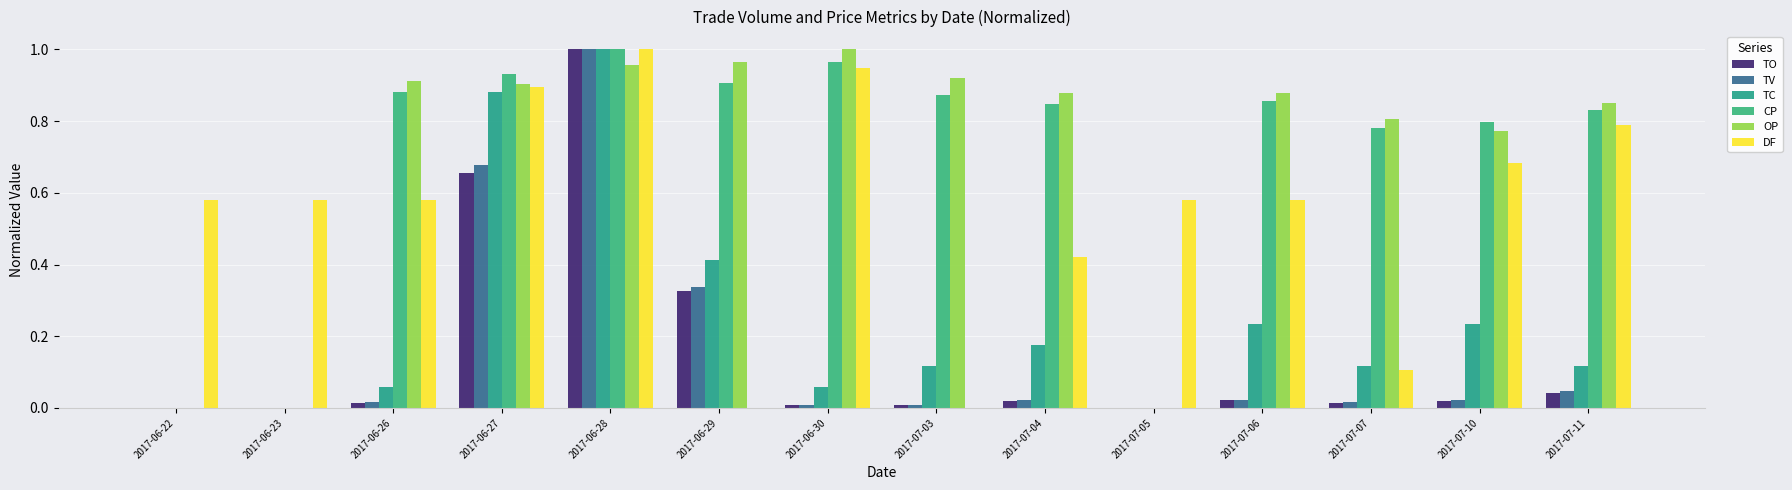

How many distinct data groups are displayed?

6